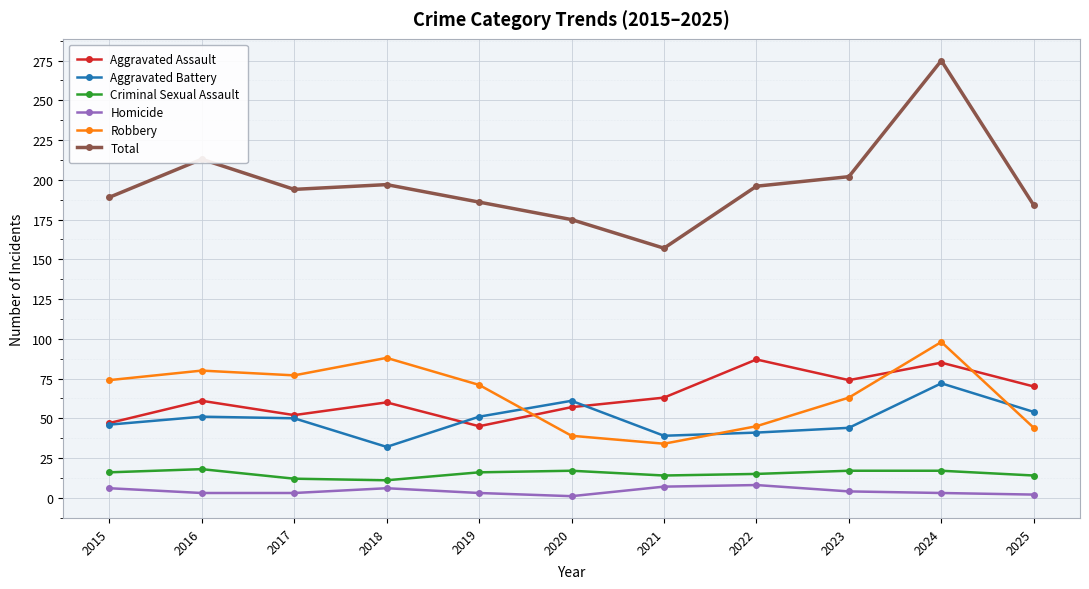

Does the chart have visible grid lines?

Yes